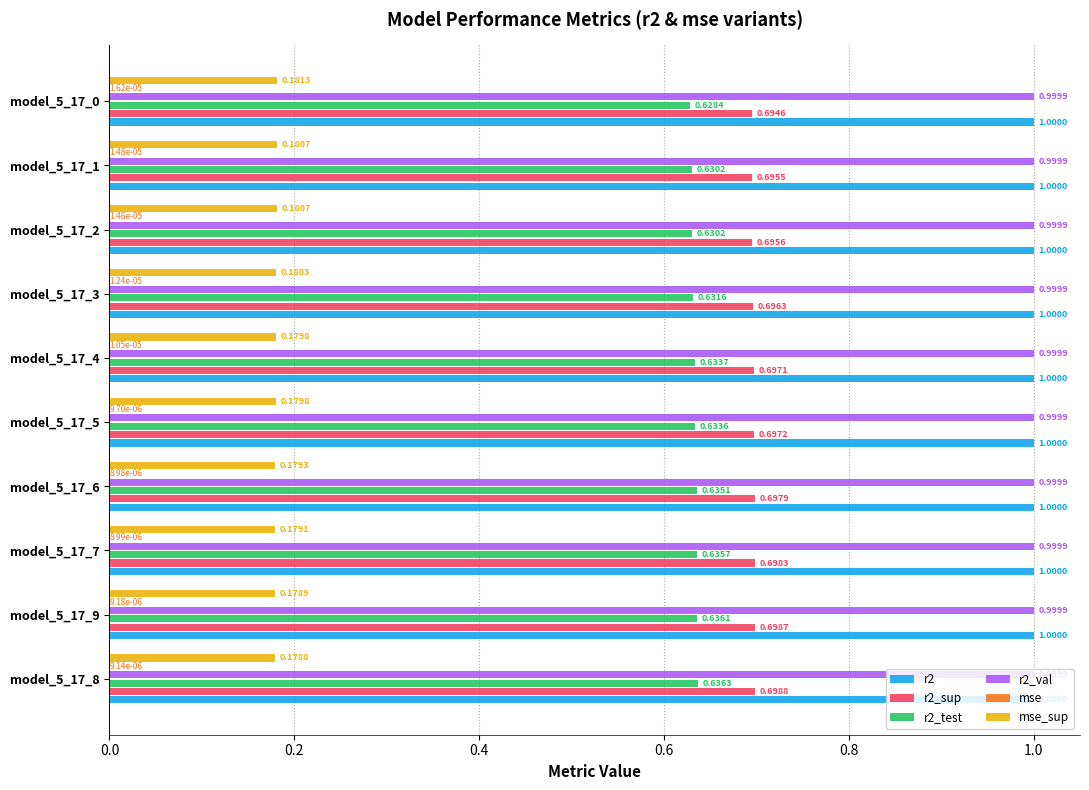

What is the sum of all r2_test values?

6.3